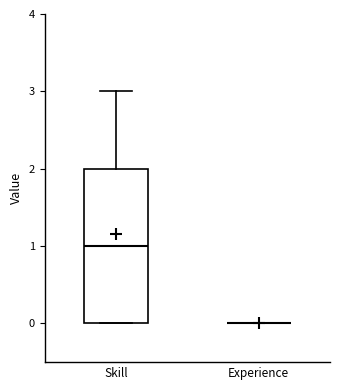

Reading left to right, read every box against the y-axis: the position of its median line, the range the box covers, and the ends of its whiskers. The values are not printed on the chart, so give them approximately, as read against the axis.

Skill: median 1, box 0 to 2, whiskers 0 to 3
Experience: box collapsed to a line at 0, whiskers 0 to 0